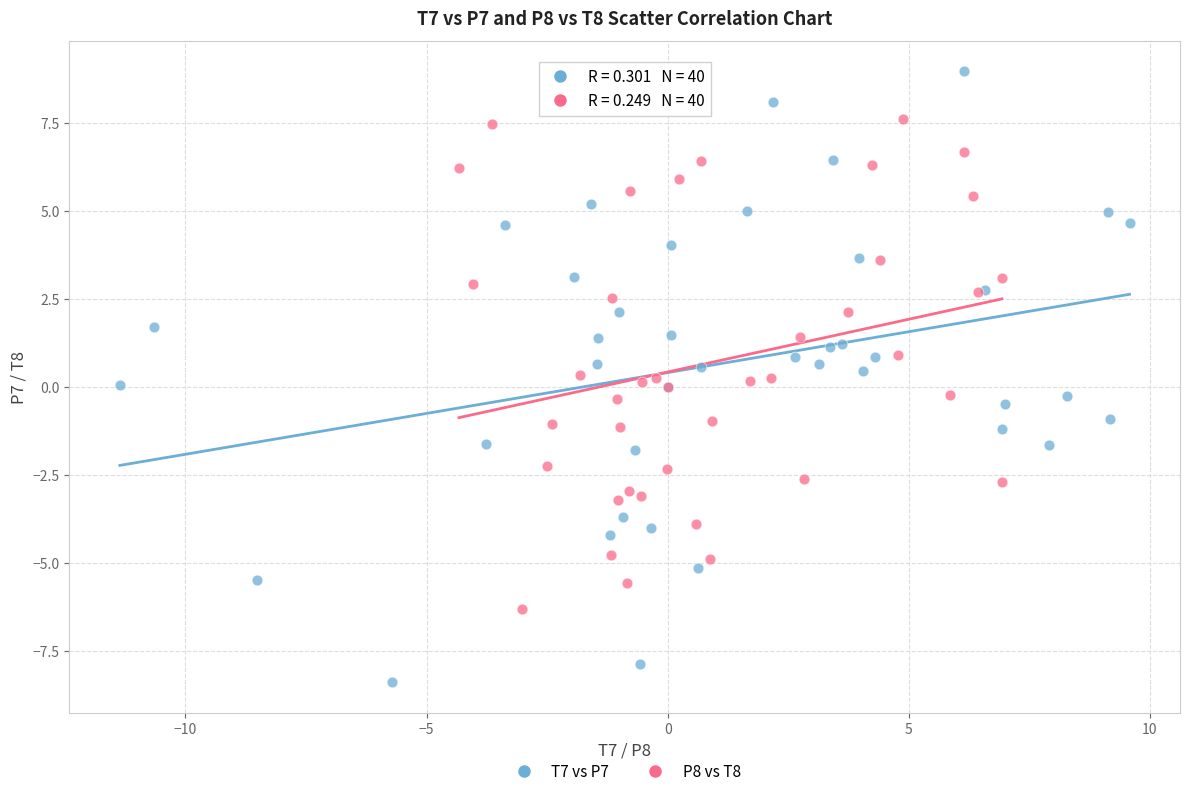

Which series has the largest Y range (max minus min)?

T7 vs P7